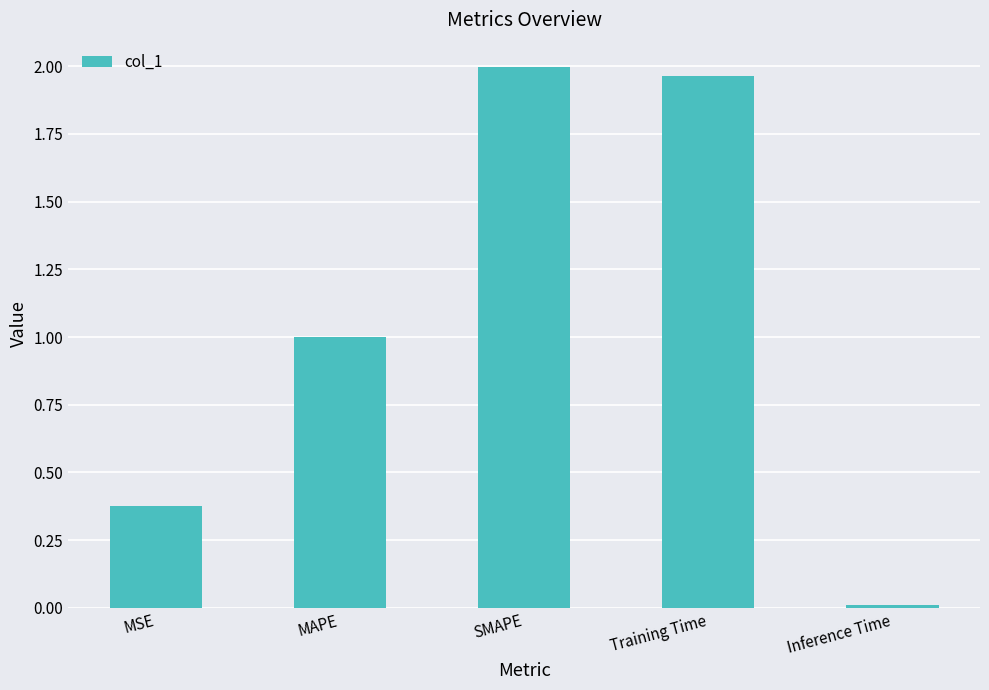

Where is the data nearest to the value 1?

MAPE